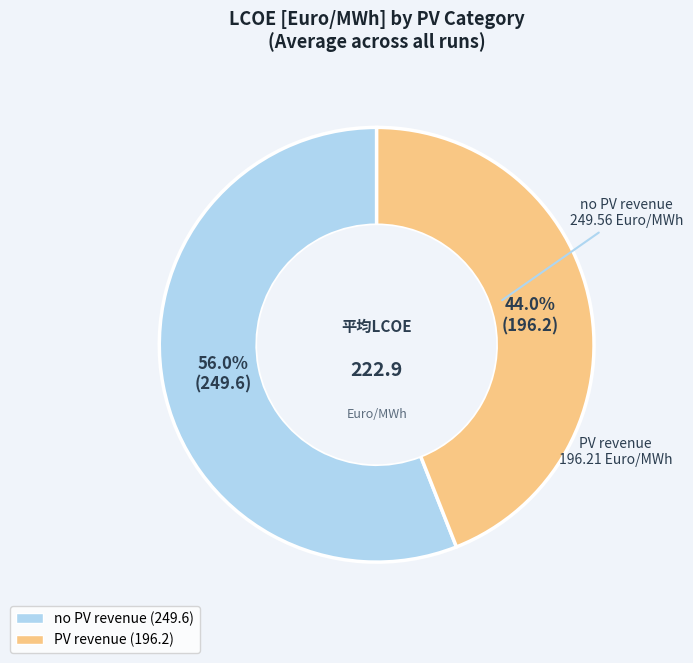

What is the largest slice in the pie chart?

no PV revenue